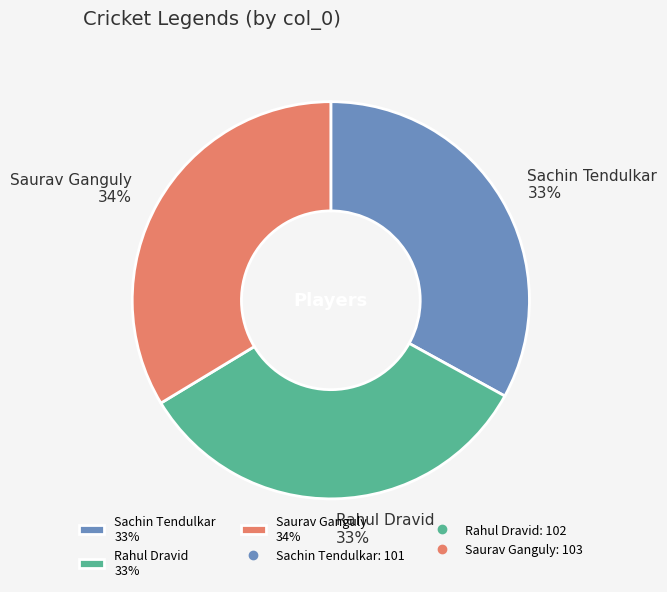

Approximately how many times larger is the value at Rahul Dravid compared to Sachin Tendulkar?

1.0